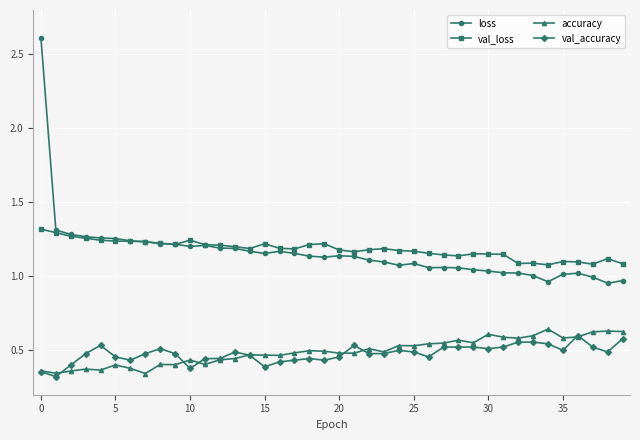

True or false: val_loss and loss intersect in this chart.

True